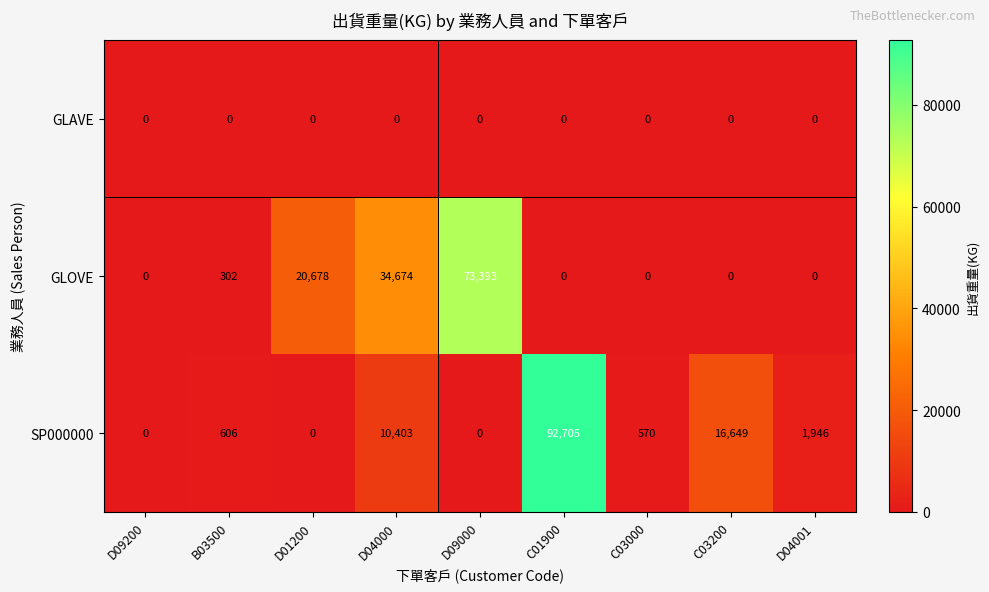

Rank the series by their maximum value, from lowest to highest.

GLAVE, GLOVE, SP000000